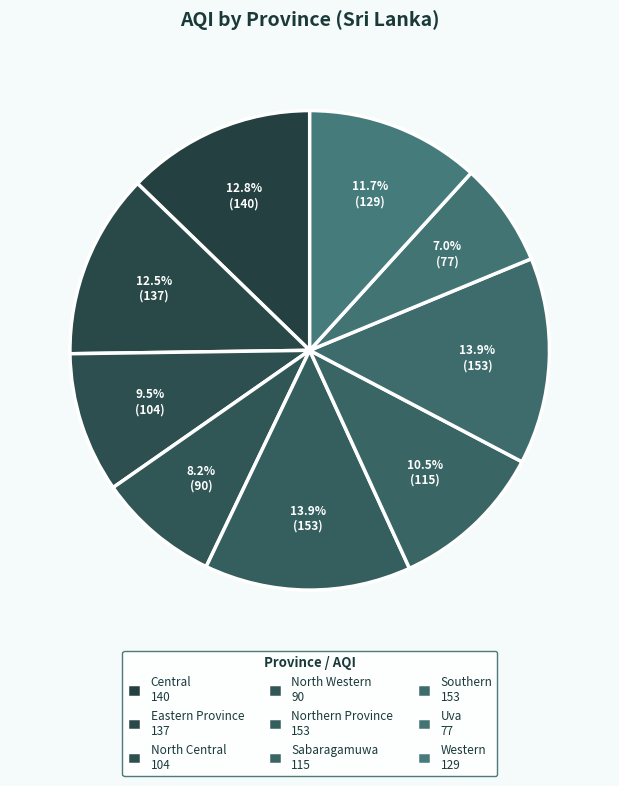

To the nearest percent, what portion does Southern represent?

14%